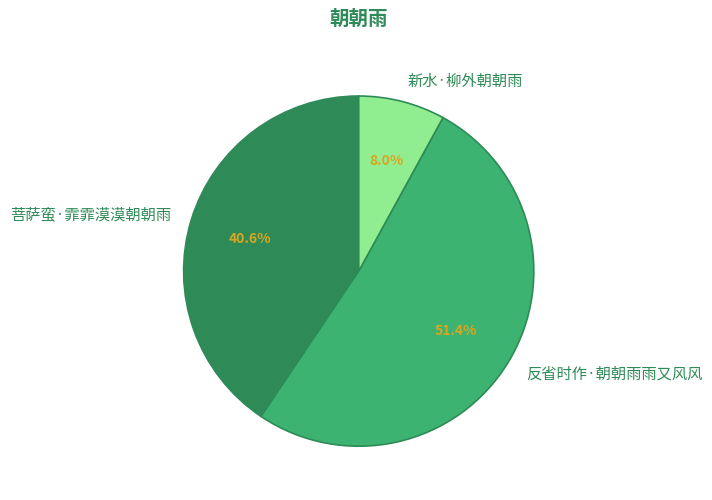

Which has a higher value, 菩萨蛮·霏霏漠漠朝朝雨 or 反省时作·朝朝雨雨又风风?

反省时作·朝朝雨雨又风风